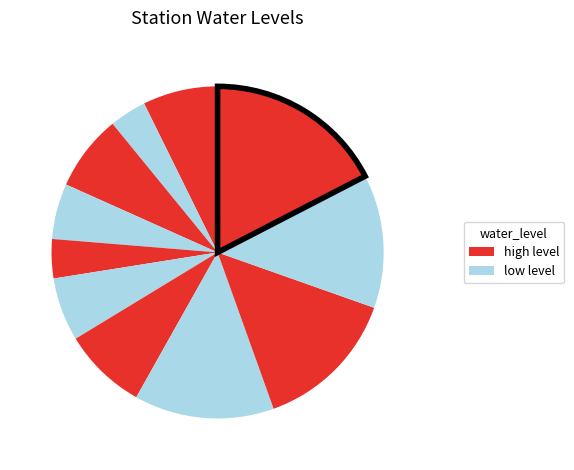

How many segments does this pie chart have?

11